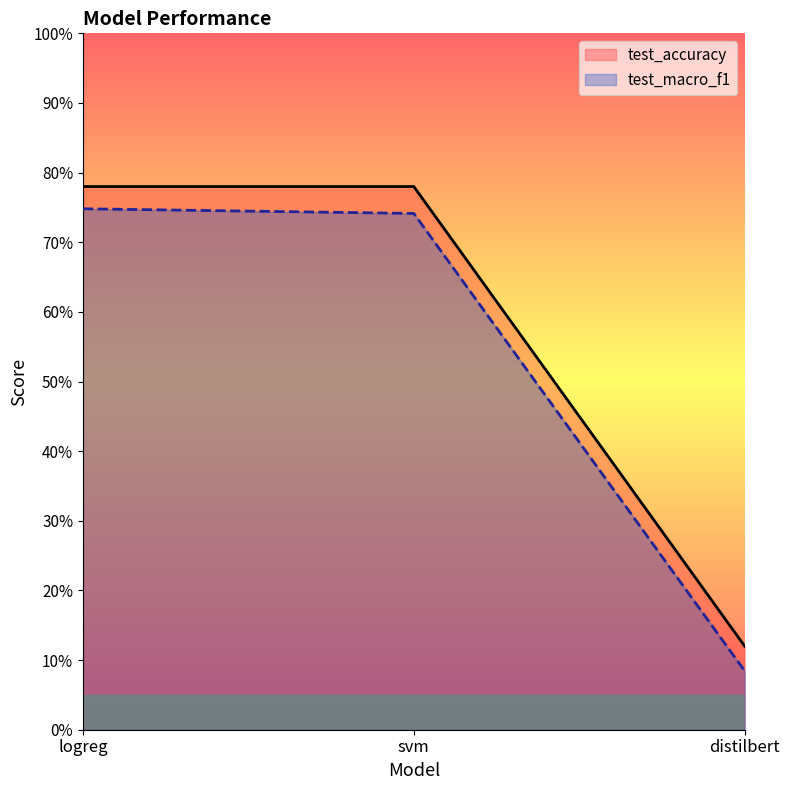

What is the label of the 3rd point from the left?

distilbert